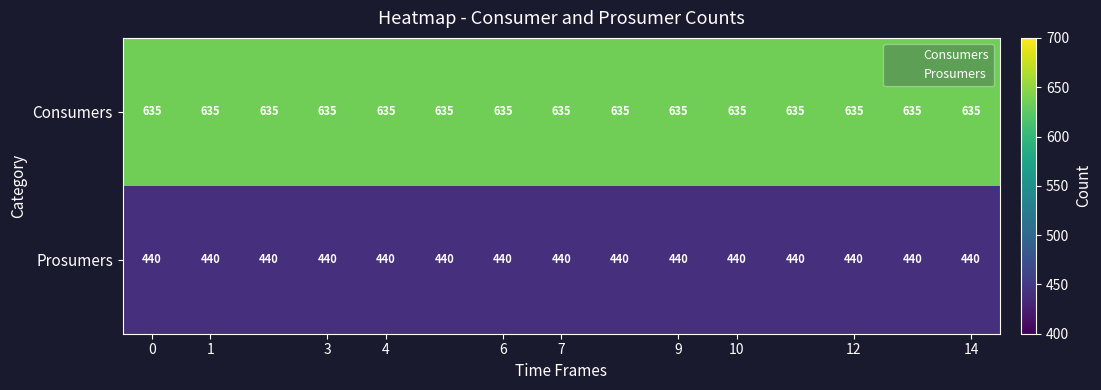

What is the average value of the Consumers series?

635